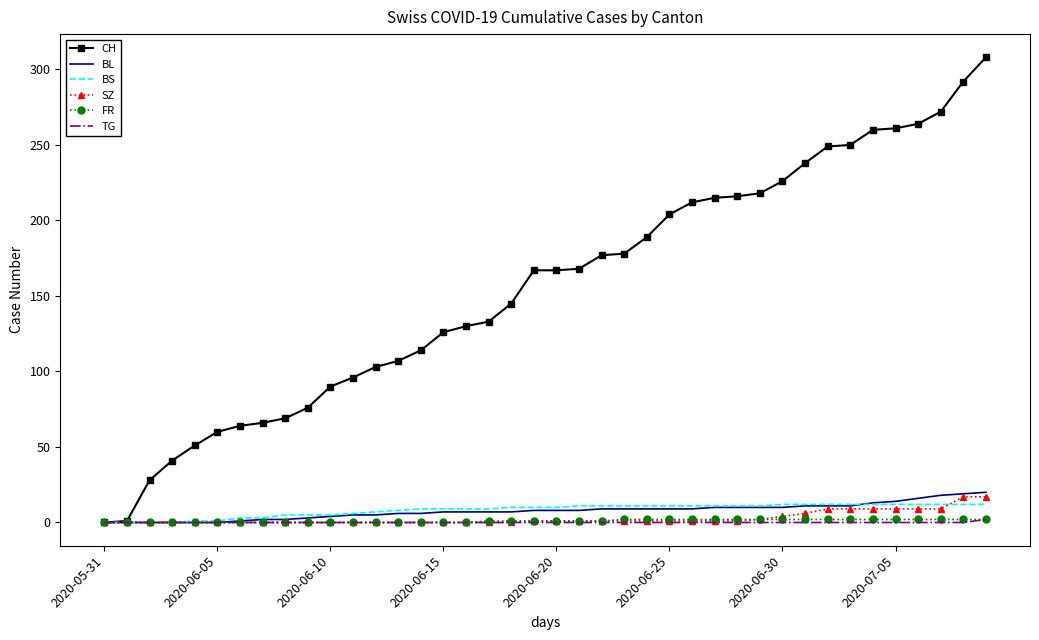

Which series has the widest spread of values?

CH